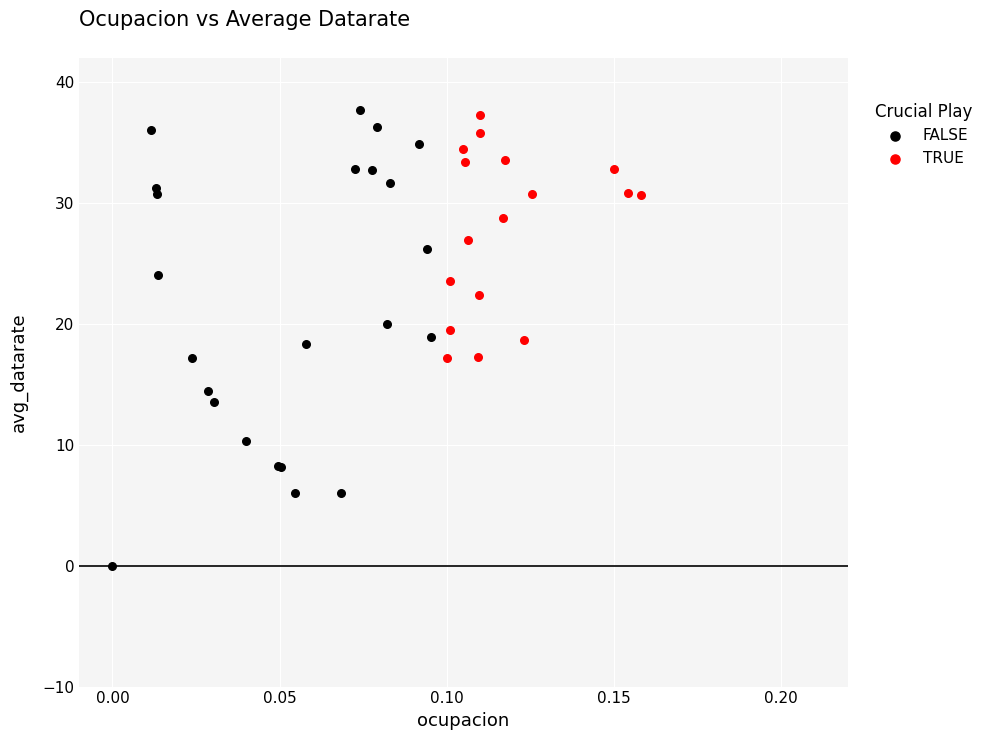

Which series contains the lowest Y value?

FALSE